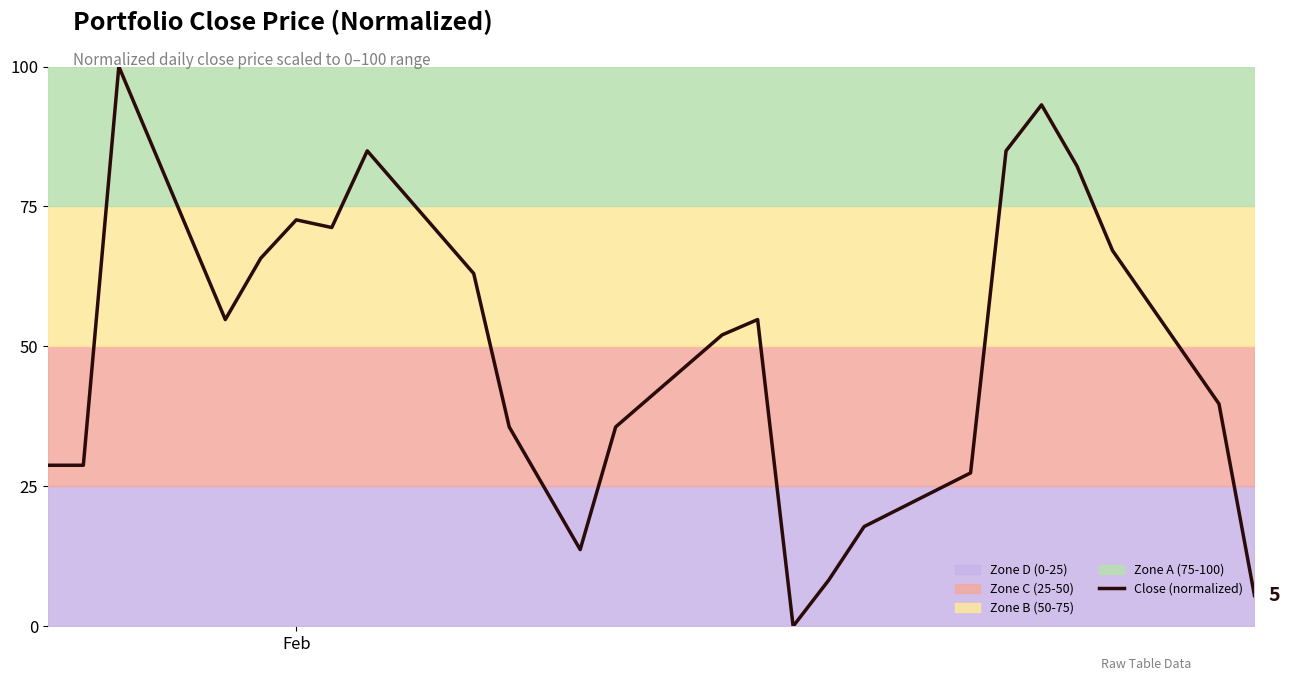

What is the highest value of the Close (normalized) series?

100.0